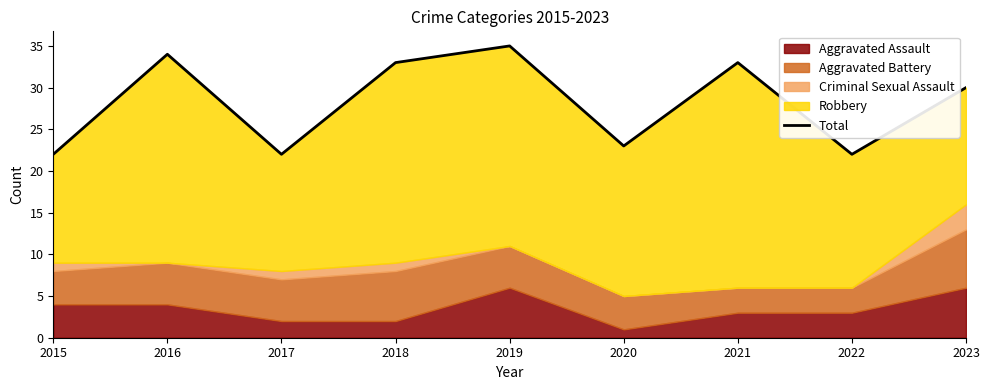

What is the sum of the values at 2020 and 2023?

53